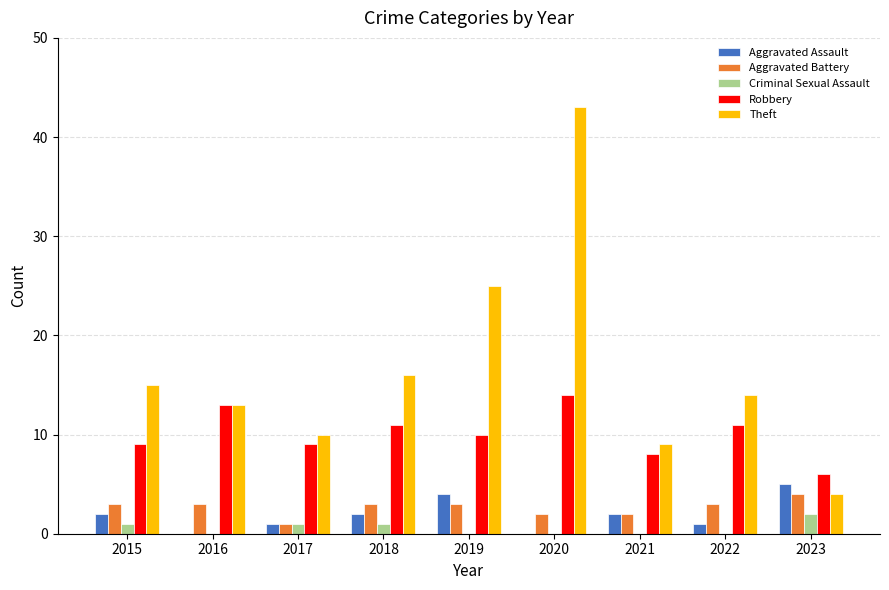

Which series has the widest spread of values?

Theft